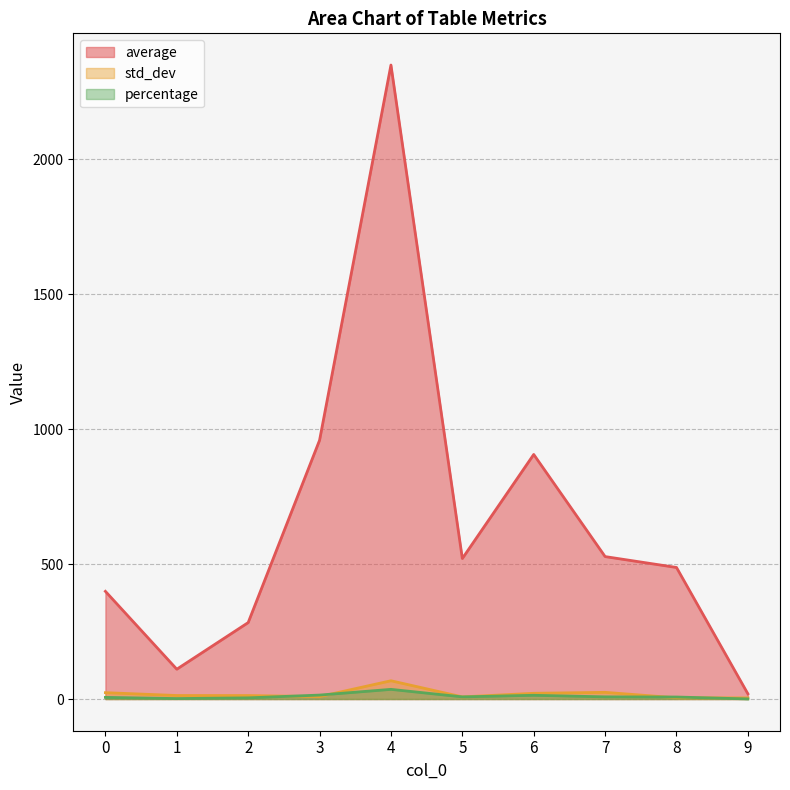

Which series has the largest total across all categories?

average